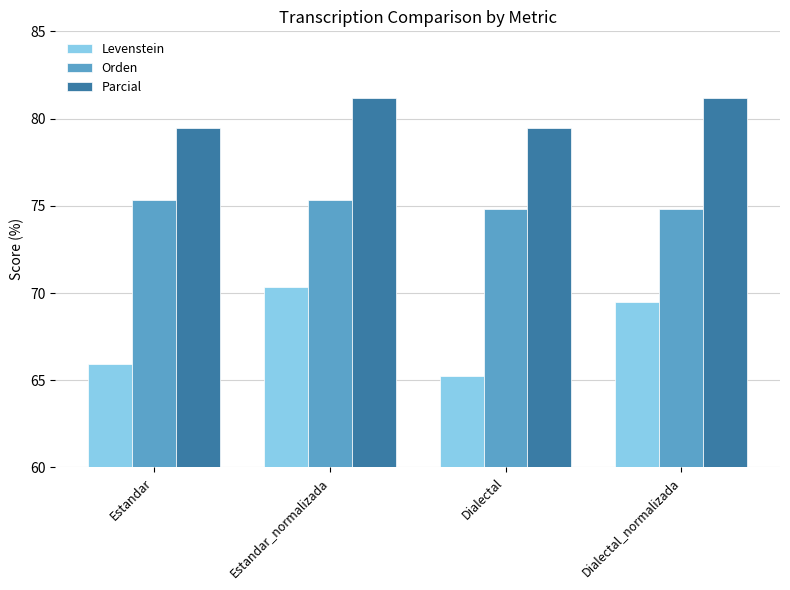

Which series has the widest spread of values?

Levenstein